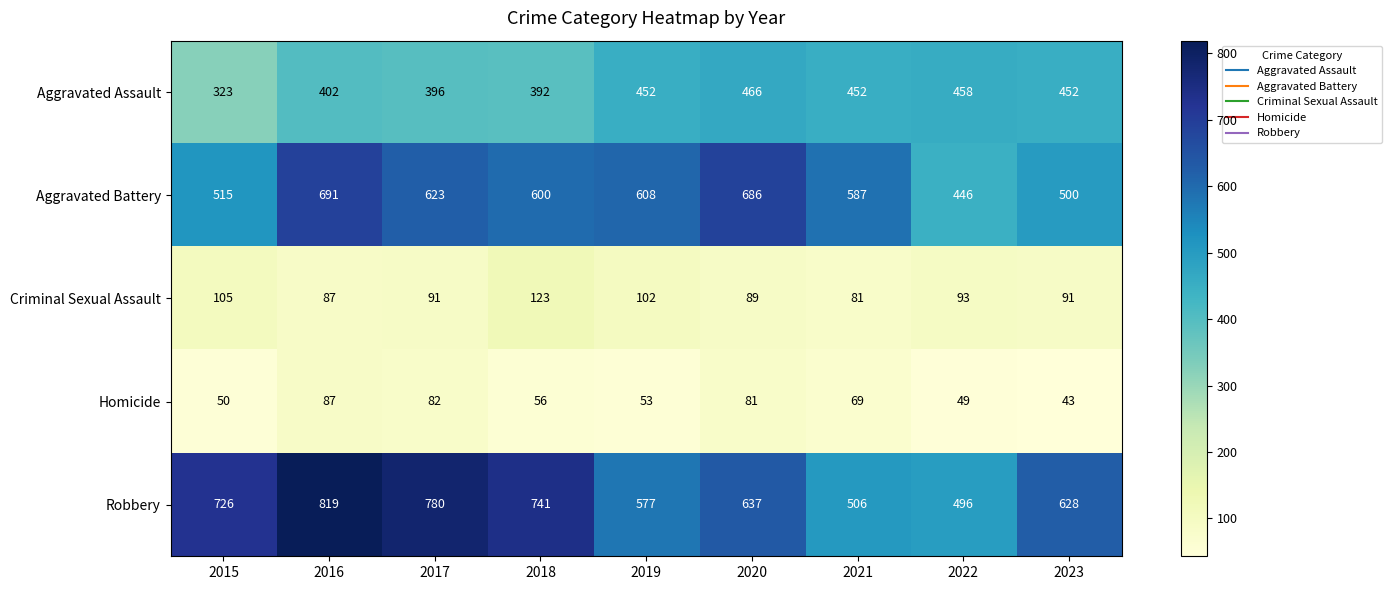

Which series has the largest total across all categories?

Robbery